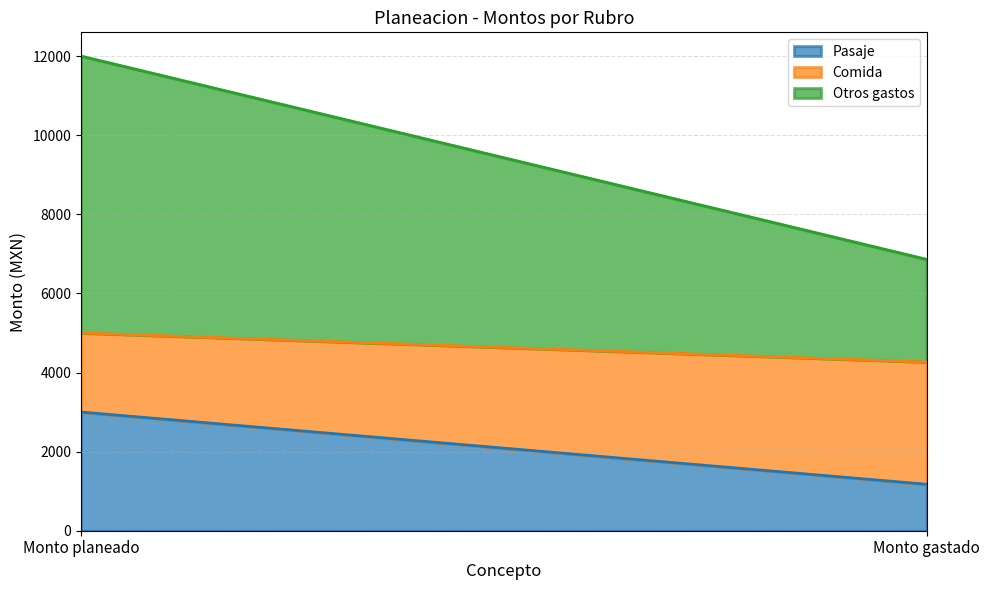

At which category is the sum across all series the highest?

Monto planeado